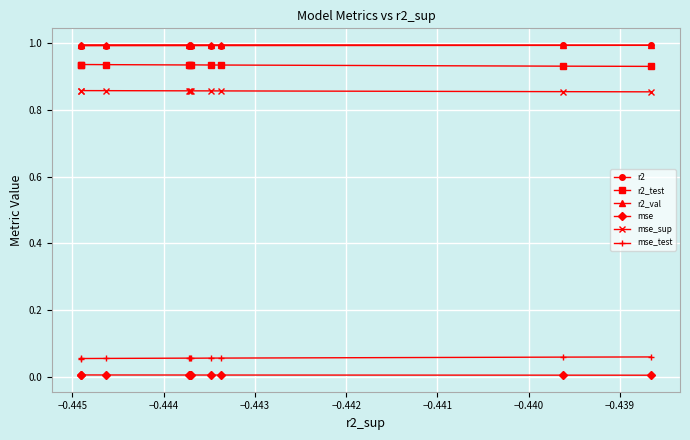

Reading left to right, what are all the values shown in this chart?

r2: 1.0	1.0	1.0	1.0	1.0	1.0	1.0	1.0	1.0	1.0
r2_test: 0.9	0.9	0.9	0.9	0.9	0.9	0.9	0.9	0.9	0.9
r2_val: 1.0	1.0	1.0	1.0	1.0	1.0	1.0	1.0	1.0	1.0
mse: 0.0	0.0	0.0	0.0	0.0	0.0	0.0	0.0	0.0	0.0
mse_sup: 0.9	0.9	0.9	0.9	0.9	0.9	0.9	0.9	0.9	0.9
mse_test: 0.1	0.1	0.1	0.1	0.1	0.1	0.1	0.1	0.1	0.1